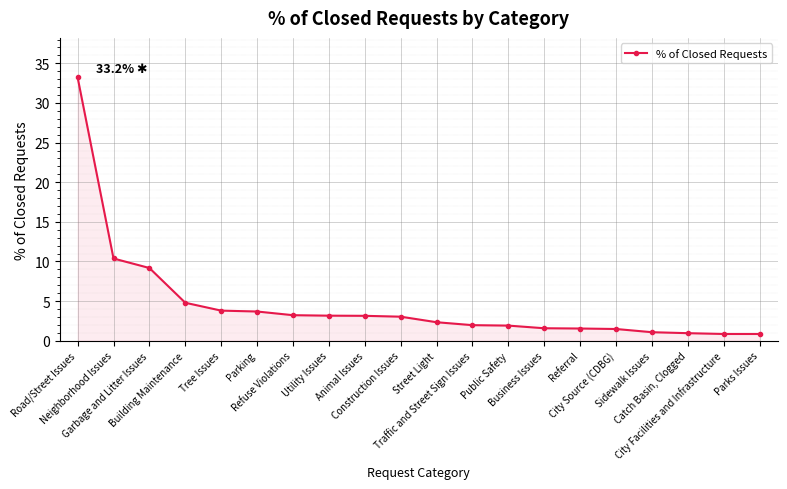

List the labels in order of value, largest first.

Road/Street Issues, Neighborhood Issues, Garbage and Litter Issues, Building Maintenance, Tree Issues, Parking, Refuse Violations, Utility Issues, Animal Issues, Construction Issues, Street Light, Traffic and Street Sign Issues, Public Safety, Business Issues, Referral, City Source (CDBG), Sidewalk Issues, Catch Basin, Clogged, City Facilities and Infrastructure, Parks Issues